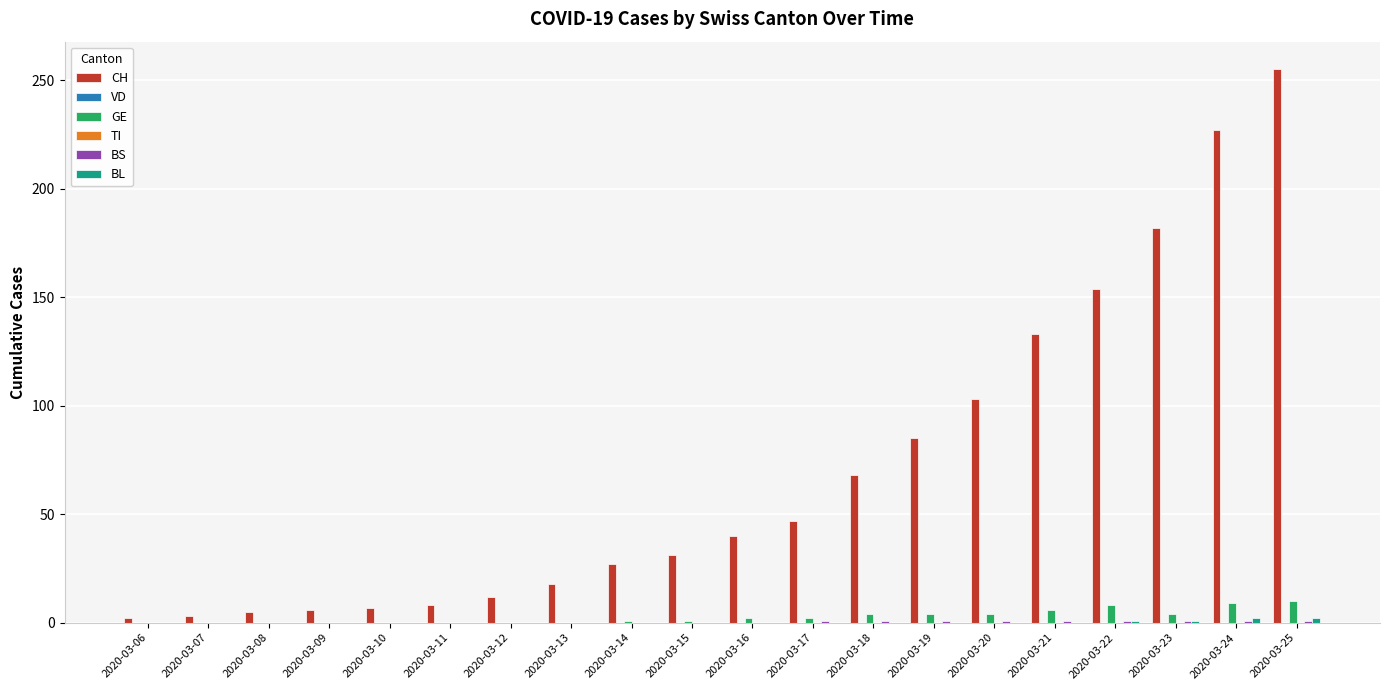

At which label is VD closest to 0?

2020-03-06